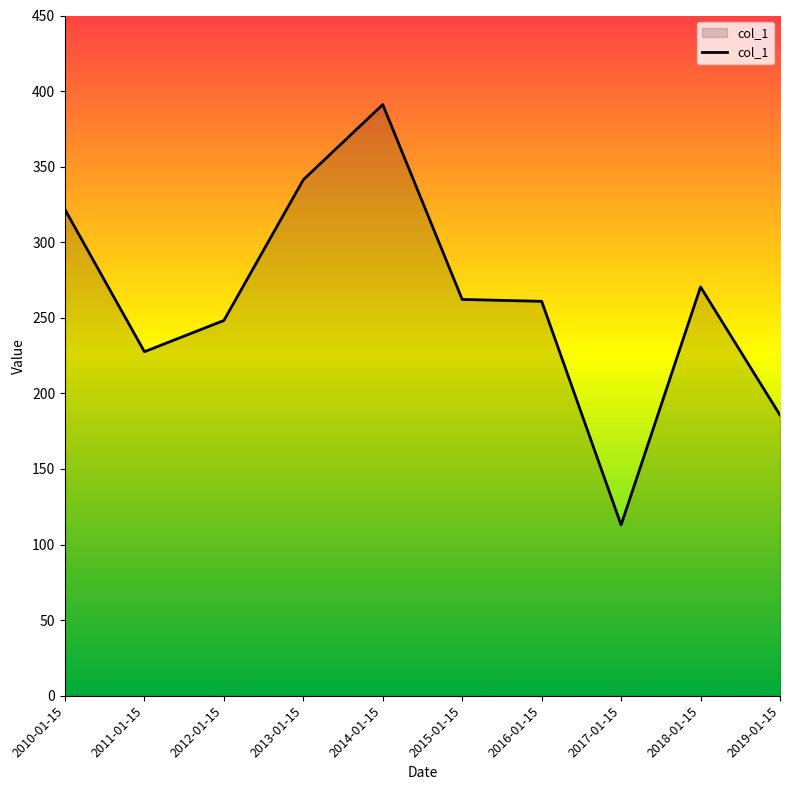

What is the difference between the second highest and minimum values?

228.4